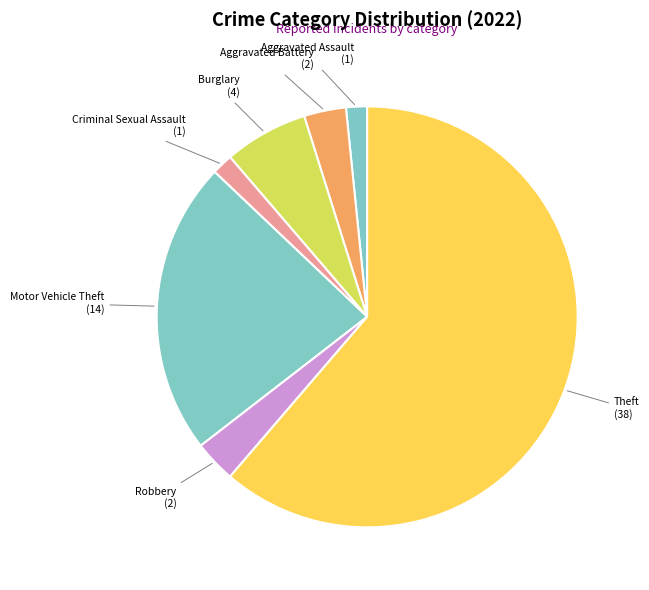

Which category has the biggest portion of the pie?

Theft